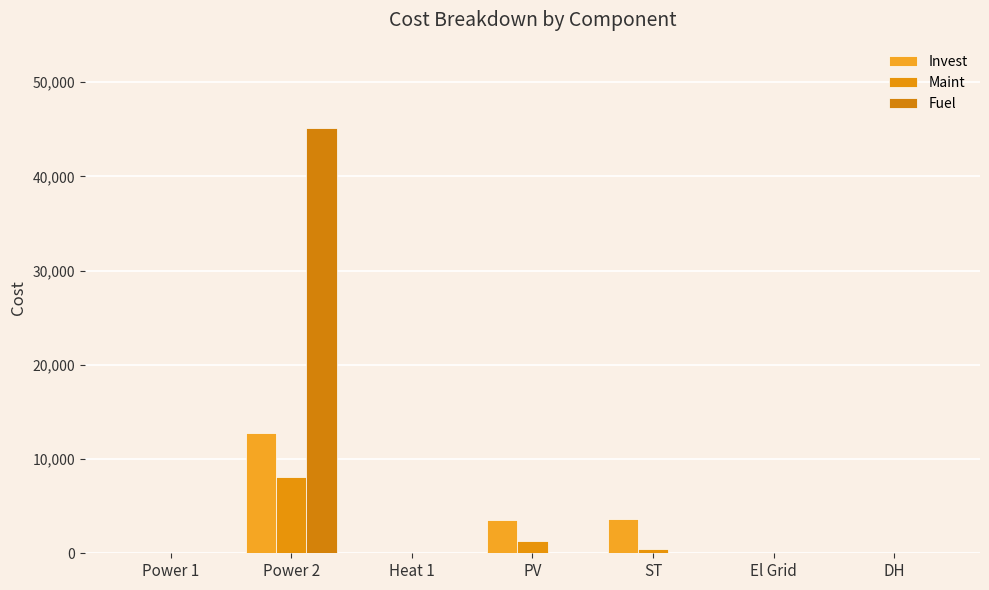

How many data points does each series have?

7